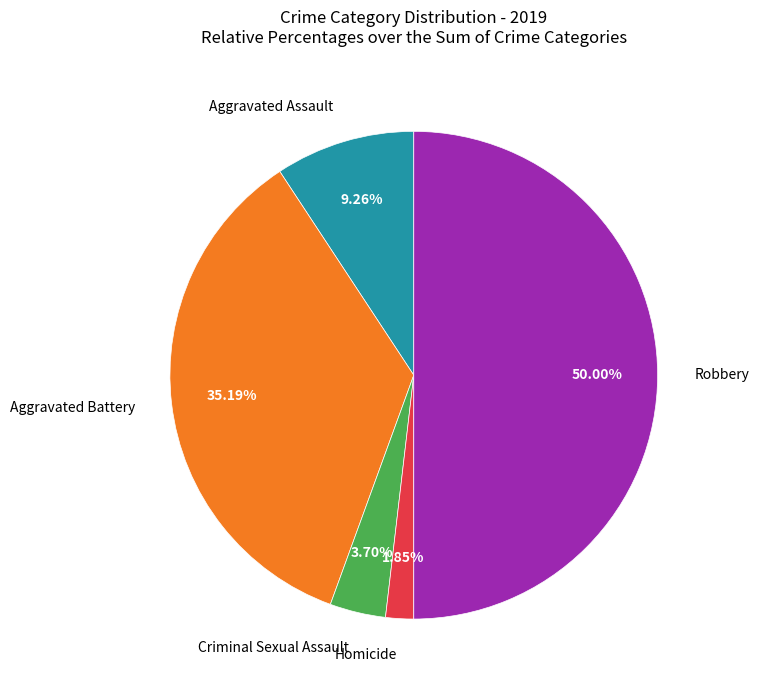

Which slice is the smallest?

Homicide